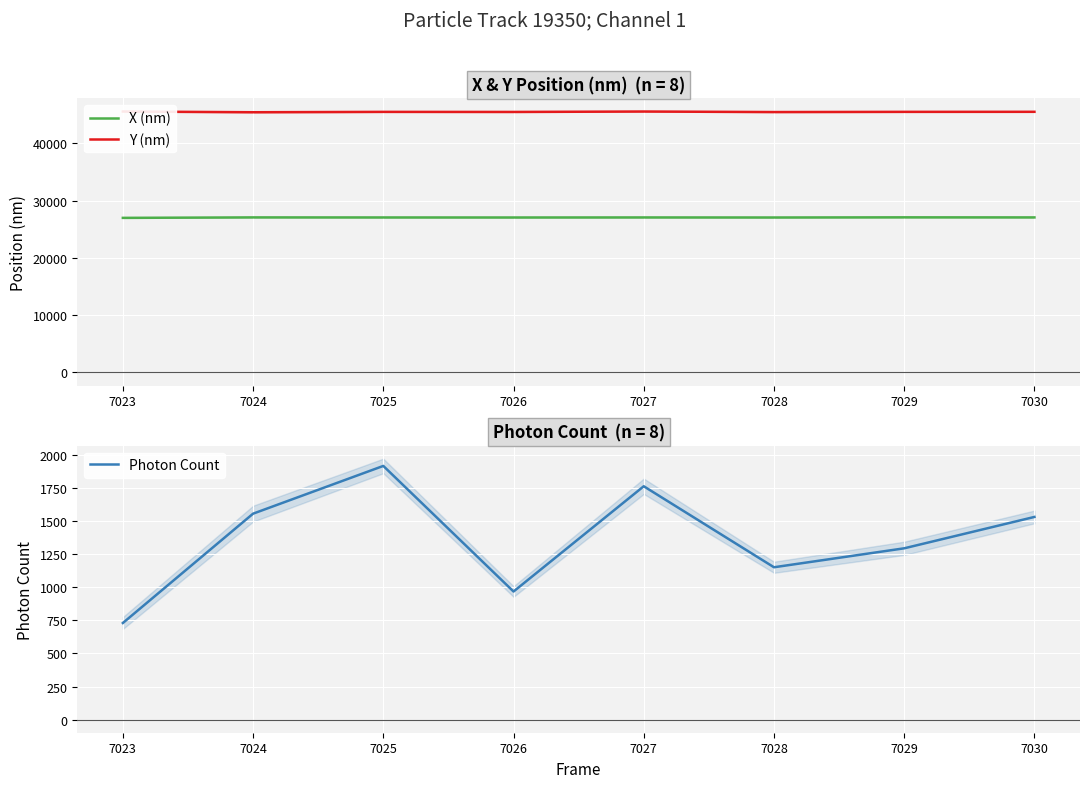

True or false: X (nm) and Photon Count cross at least once.

False